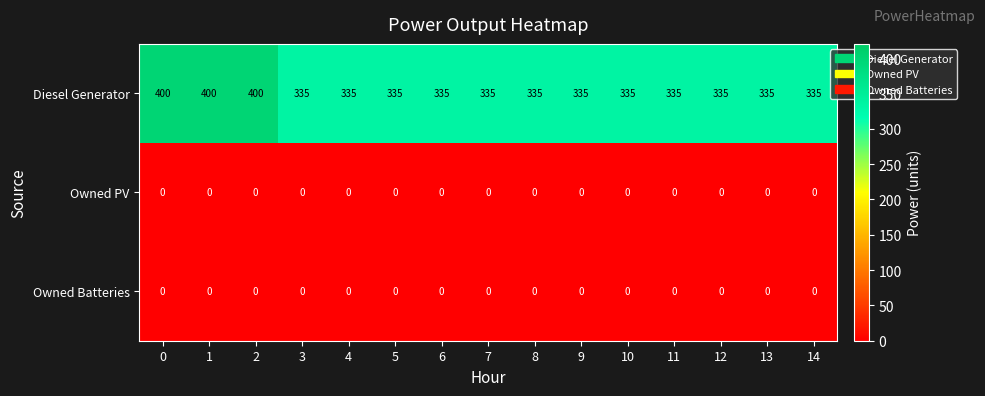

Which series has the largest total across all categories?

Diesel Generator